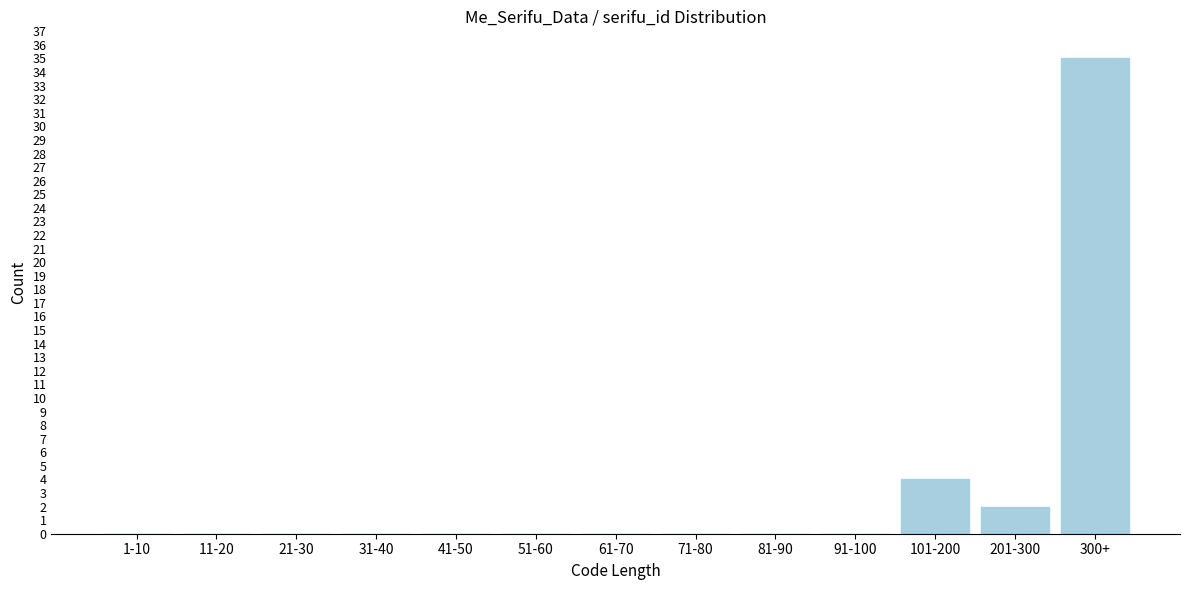

Reading right to left, transcribe all the data shown in this chart.

300+=35	201-300=2	101-200=4	91-100=0	81-90=0	71-80=0	61-70=0	51-60=0	41-50=0	31-40=0	21-30=0	11-20=0	1-10=0